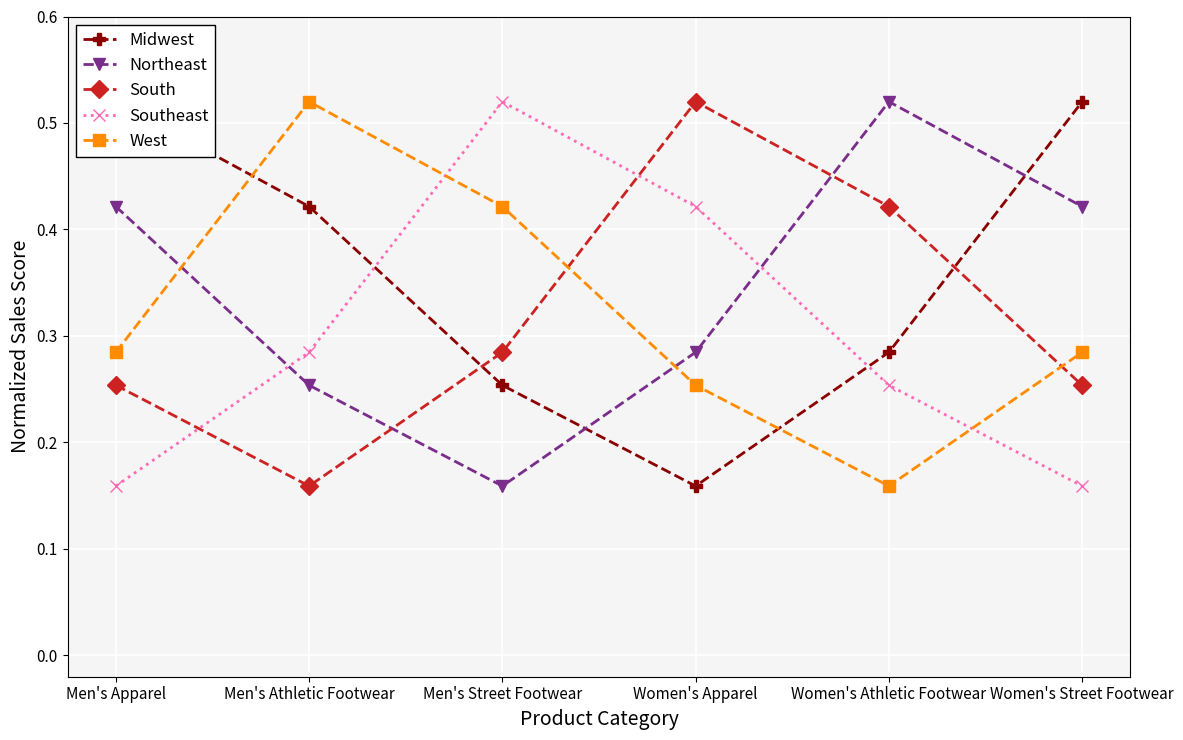

What is the label of the 1st point from the left?

Men's Apparel